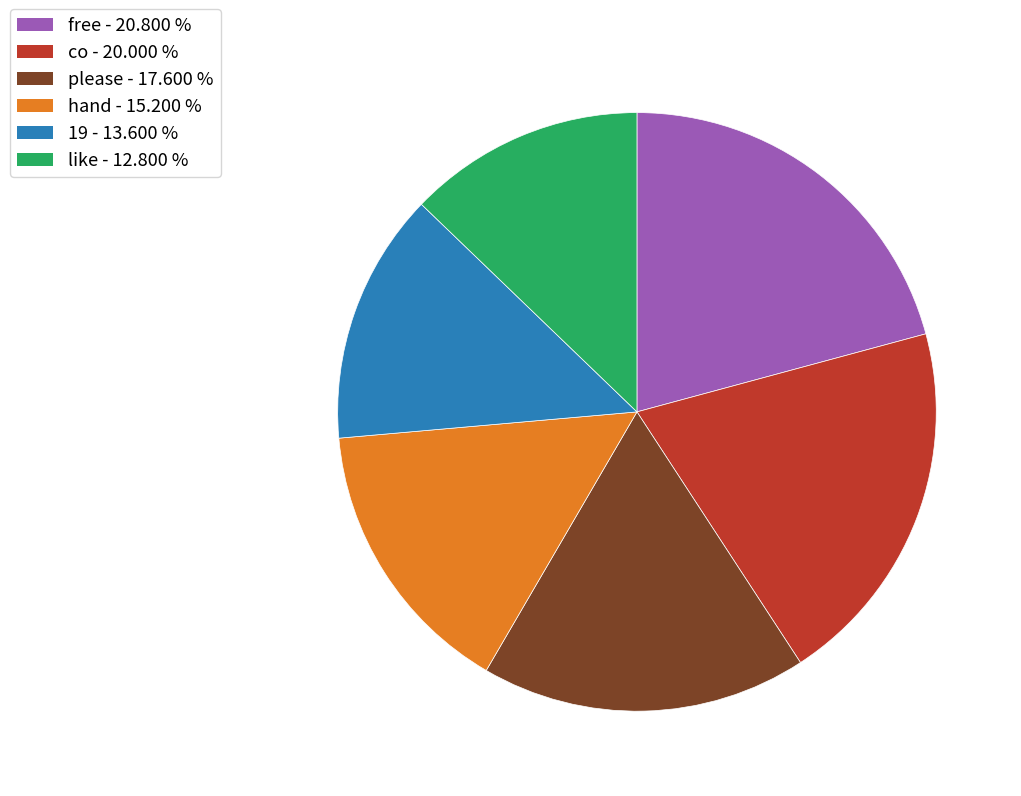

Is there a majority slice in this chart?

No